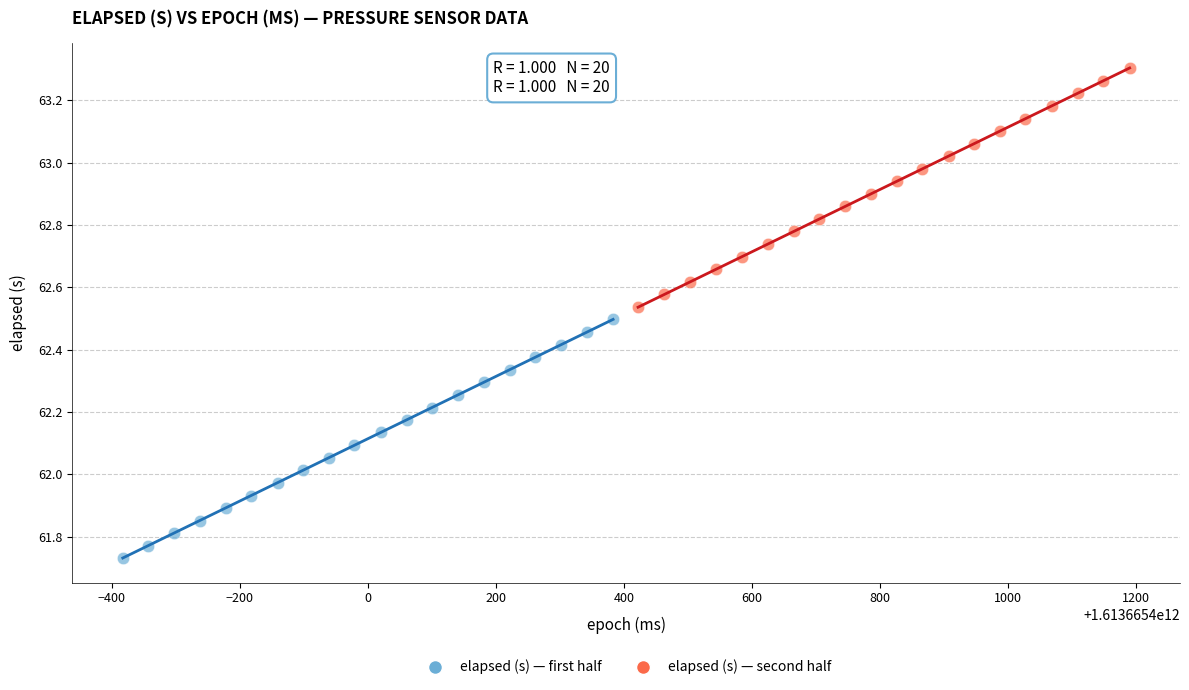

Which series contains the highest Y value?

elapsed (s) — second half